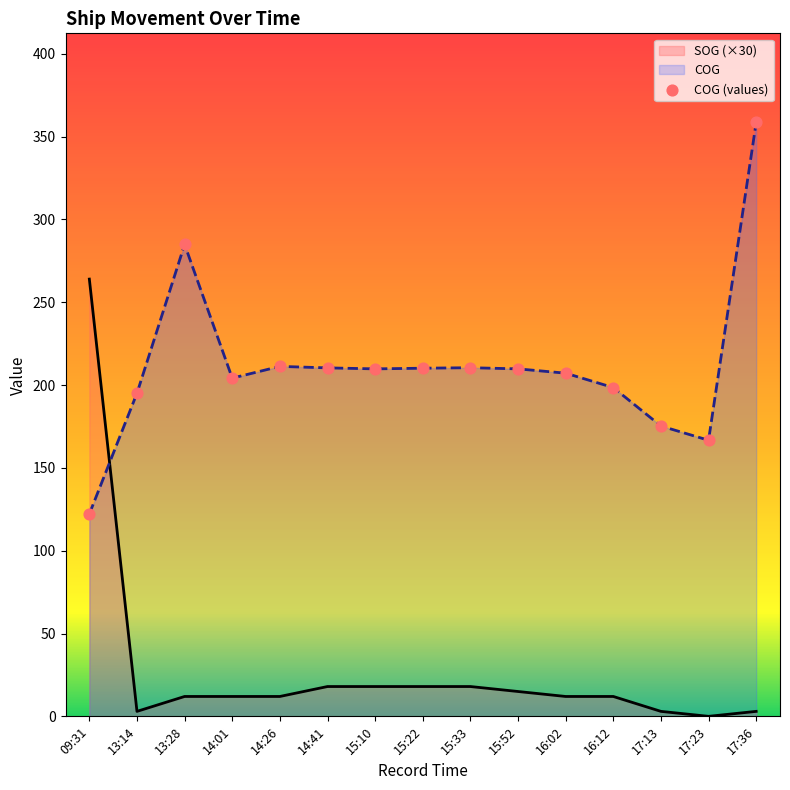

At how many categories does at least one series exceed 138?

15